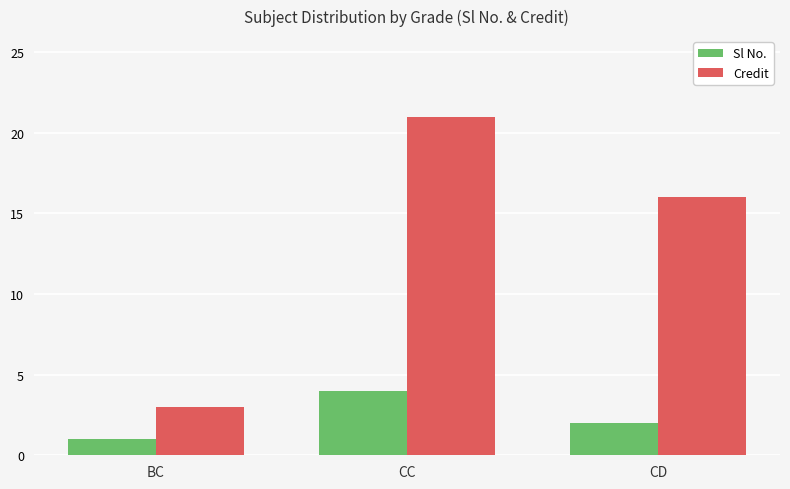

Reading right to left, what are all the values shown in this chart?

Sl No.: CD=2	CC=4	BC=1
Credit: CD=16	CC=21	BC=3